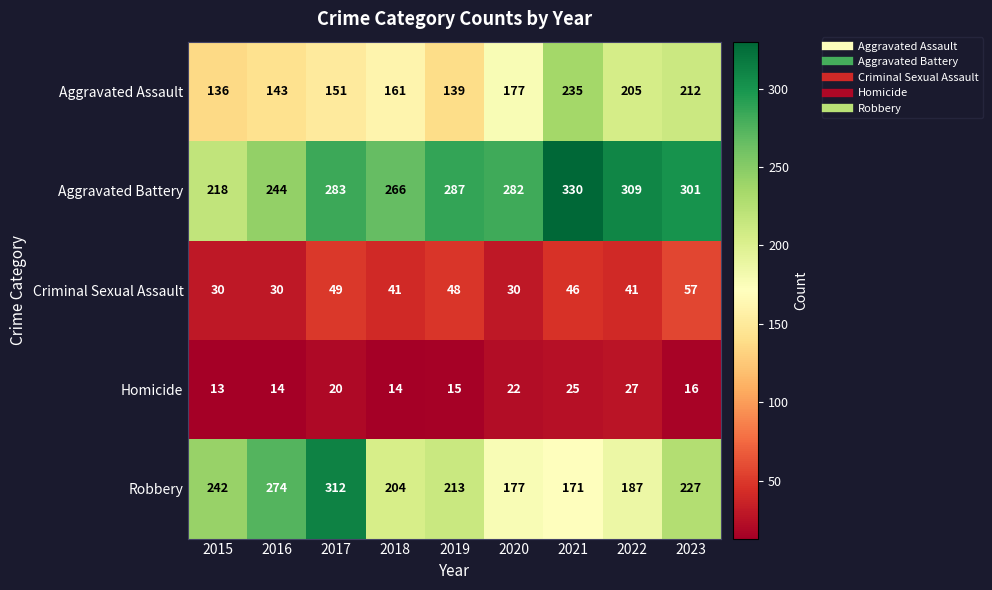

Which series has the widest spread of values?

Robbery